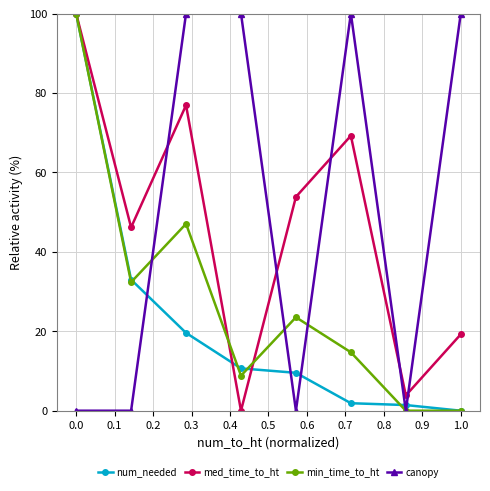

What is the sum of all num_needed values?

176.1